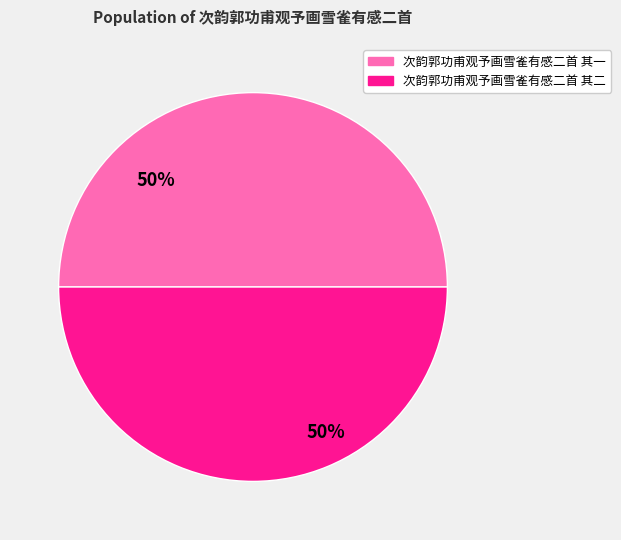

Is the sum of 次韵郭功甫观予画雪雀有感二首 其一 and 次韵郭功甫观予画雪雀有感二首 其二 greater than half?

Yes